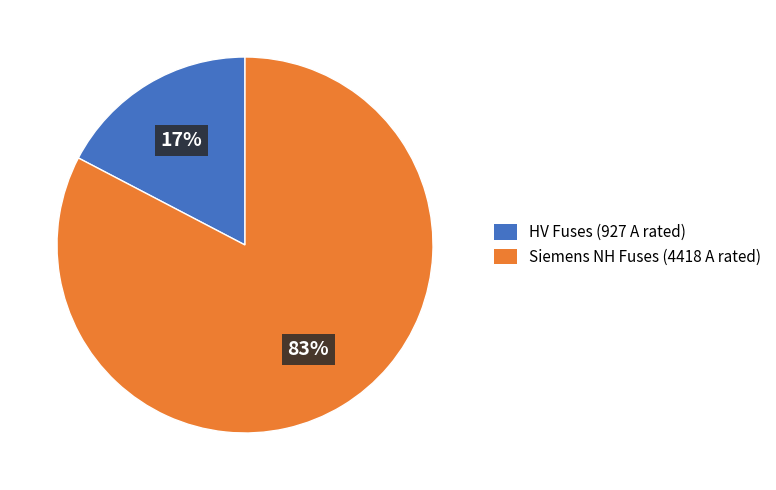

Is the sum of Siemens NH Fuses (4418 A rated) and HV Fuses (927 A rated) greater than half?

Yes